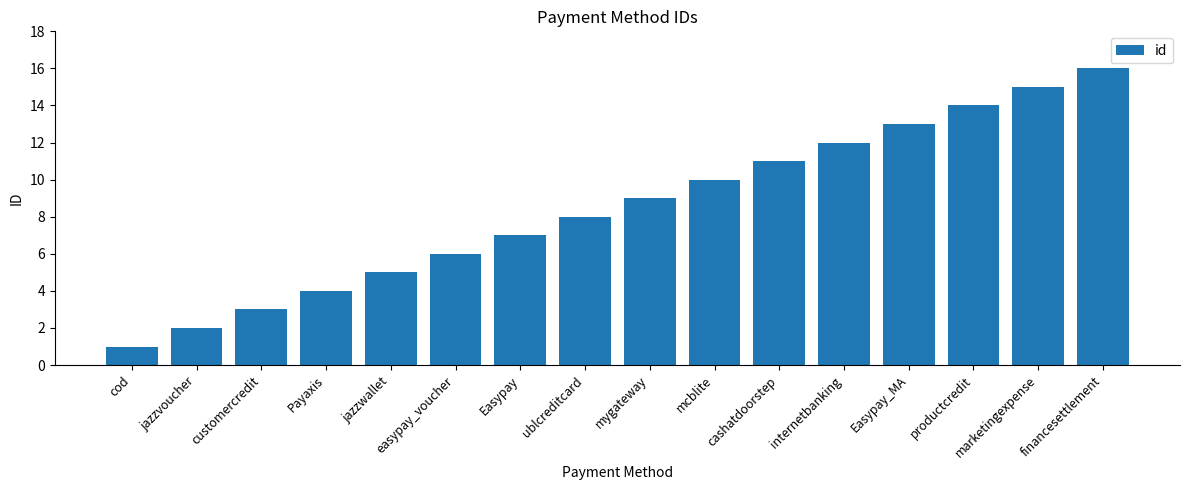

Are the bars horizontal?

No